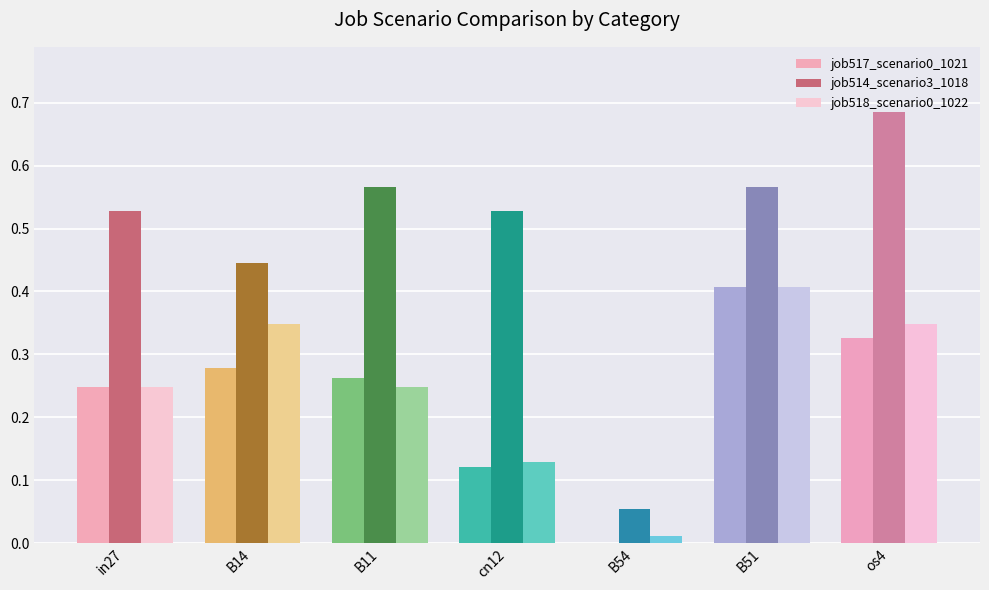

Is it true that job517_scenario0_1021 equals 0.6 at B51?

False